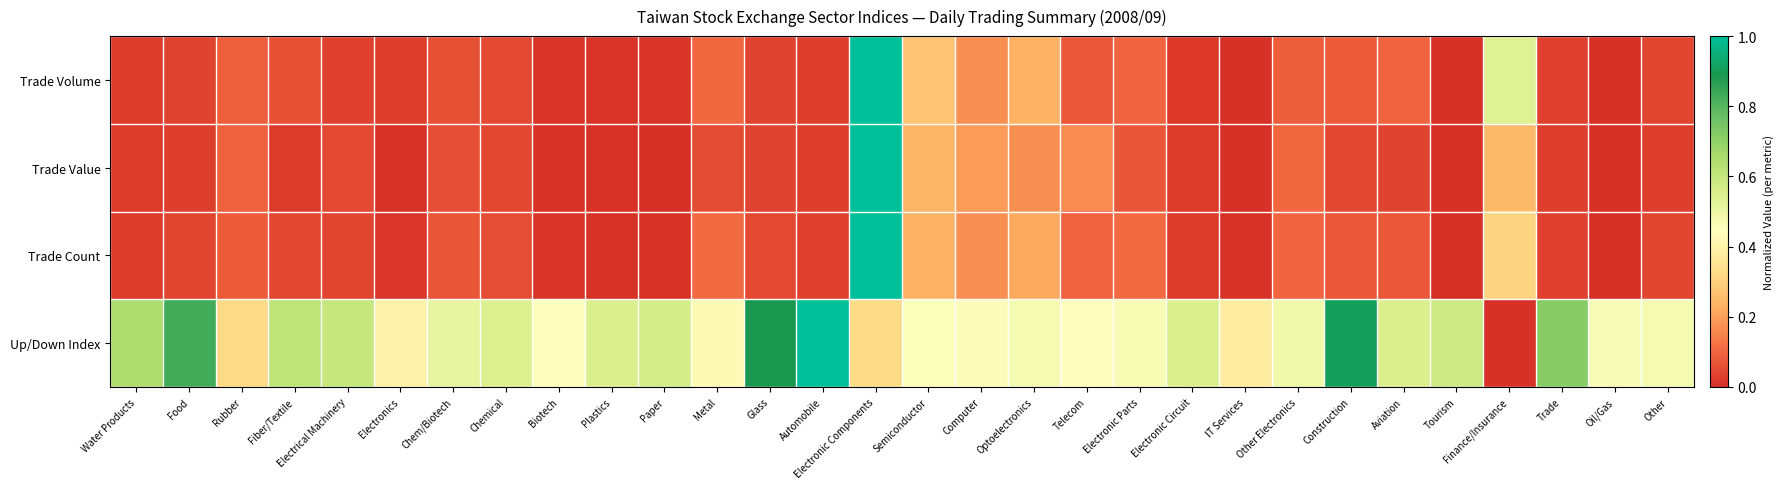

Reading left to right, extract all data points from this chart.

Trade Volume: Water Products=0.0	Food=0.0	Rubber=0.1	Fiber/Textile=0.1	Electrical Machinery=0.0	Electronics=0.0	Chem/Biotech=0.1	Chemical=0.0	Biotech=0.0	Plastics=0.0	Paper=0.0	Metal=0.1	Glass=0.0	Automobile=0.0	Electronic Components=1.0	Semiconductor=0.3	Computer=0.2	Optoelectronics=0.2	Telecom=0.1	Electronic Parts=0.1	Electronic Circuit=0.0	IT Services=0.0	Other Electronics=0.1	Construction=0.1	Aviation=0.1	Tourism=0.0	Finance/Insurance=0.5	Trade=0.0	Oil/Gas=0.0	Other=0.0
Trade Value: Water Products=0.0	Food=0.0	Rubber=0.1	Fiber/Textile=0.0	Electrical Machinery=0.0	Electronics=0.0	Chem/Biotech=0.1	Chemical=0.0	Biotech=0.0	Plastics=0.0	Paper=0.0	Metal=0.1	Glass=0.0	Automobile=0.0	Electronic Components=1.0	Semiconductor=0.2	Computer=0.2	Optoelectronics=0.2	Telecom=0.2	Electronic Parts=0.1	Electronic Circuit=0.0	IT Services=0.0	Other Electronics=0.1	Construction=0.0	Aviation=0.0	Tourism=0.0	Finance/Insurance=0.2	Trade=0.0	Oil/Gas=0.0	Other=0.0
Trade Count: Water Products=0.0	Food=0.0	Rubber=0.1	Fiber/Textile=0.0	Electrical Machinery=0.0	Electronics=0.0	Chem/Biotech=0.1	Chemical=0.1	Biotech=0.0	Plastics=0.0	Paper=0.0	Metal=0.1	Glass=0.0	Automobile=0.0	Electronic Components=1.0	Semiconductor=0.2	Computer=0.2	Optoelectronics=0.2	Telecom=0.1	Electronic Parts=0.1	Electronic Circuit=0.0	IT Services=0.0	Other Electronics=0.1	Construction=0.1	Aviation=0.1	Tourism=0.0	Finance/Insurance=0.3	Trade=0.0	Oil/Gas=0.0	Other=0.0
Up/Down Index: Water Products=0.6	Food=0.8	Rubber=0.3	Fiber/Textile=0.6	Electrical Machinery=0.6	Electronics=0.4	Chem/Biotech=0.5	Chemical=0.5	Biotech=0.4	Plastics=0.5	Paper=0.6	Metal=0.4	Glass=0.9	Automobile=1.0	Electronic Components=0.3	Semiconductor=0.5	Computer=0.4	Optoelectronics=0.5	Telecom=0.4	Electronic Parts=0.5	Electronic Circuit=0.5	IT Services=0.4	Other Electronics=0.5	Construction=0.9	Aviation=0.5	Tourism=0.6	Finance/Insurance=0.0	Trade=0.7	Oil/Gas=0.5	Other=0.5